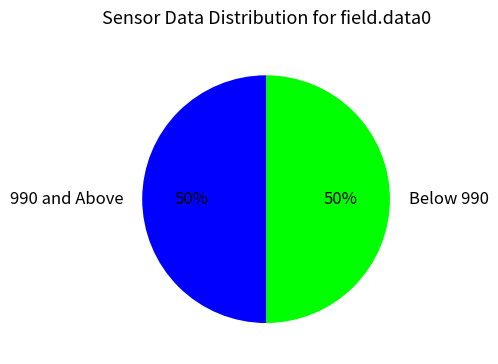

Count the number of slices in the pie.

2